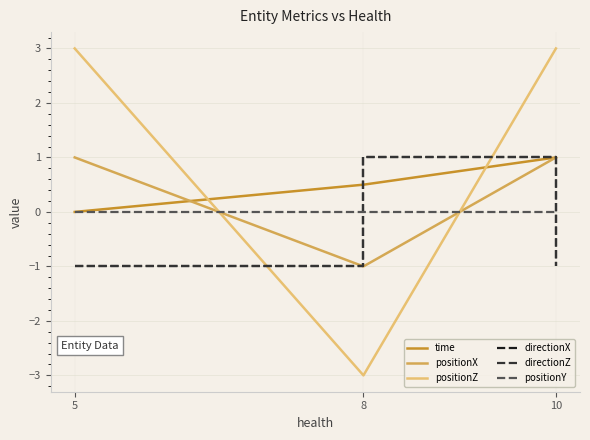

Is it true that positionX equals 1.0 at 5?

True